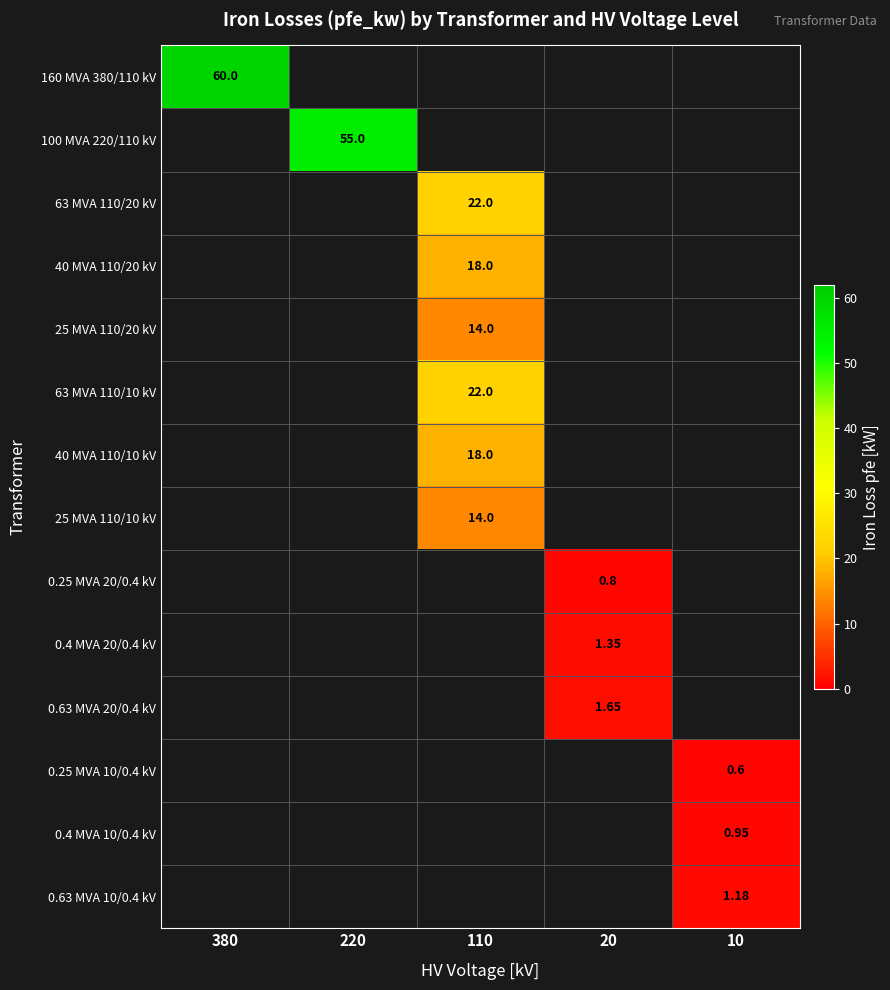

Is the value of 63 MVA 110/20 kV at 110 greater than the value of 25 MVA 110/20 kV at 110?

Yes